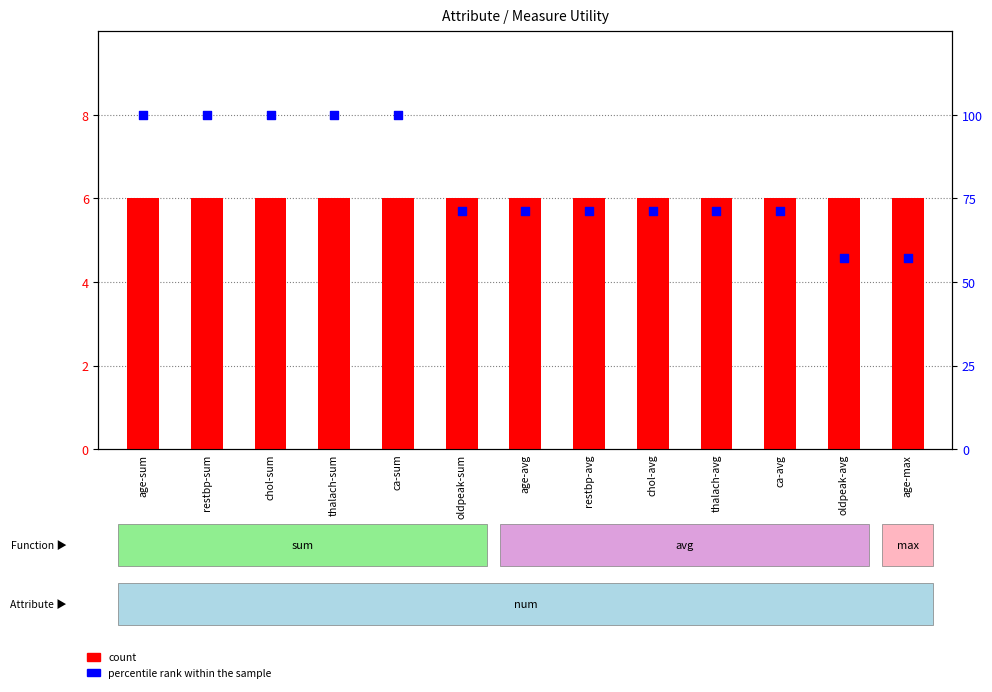

Which series reaches the minimum Y coordinate?

count